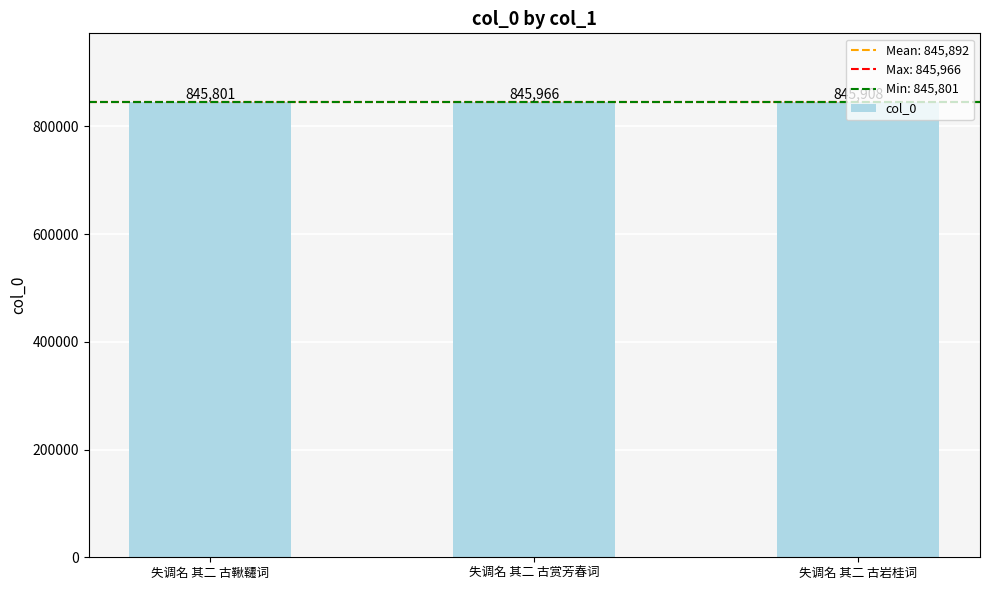

What is the smallest value displayed?

845801